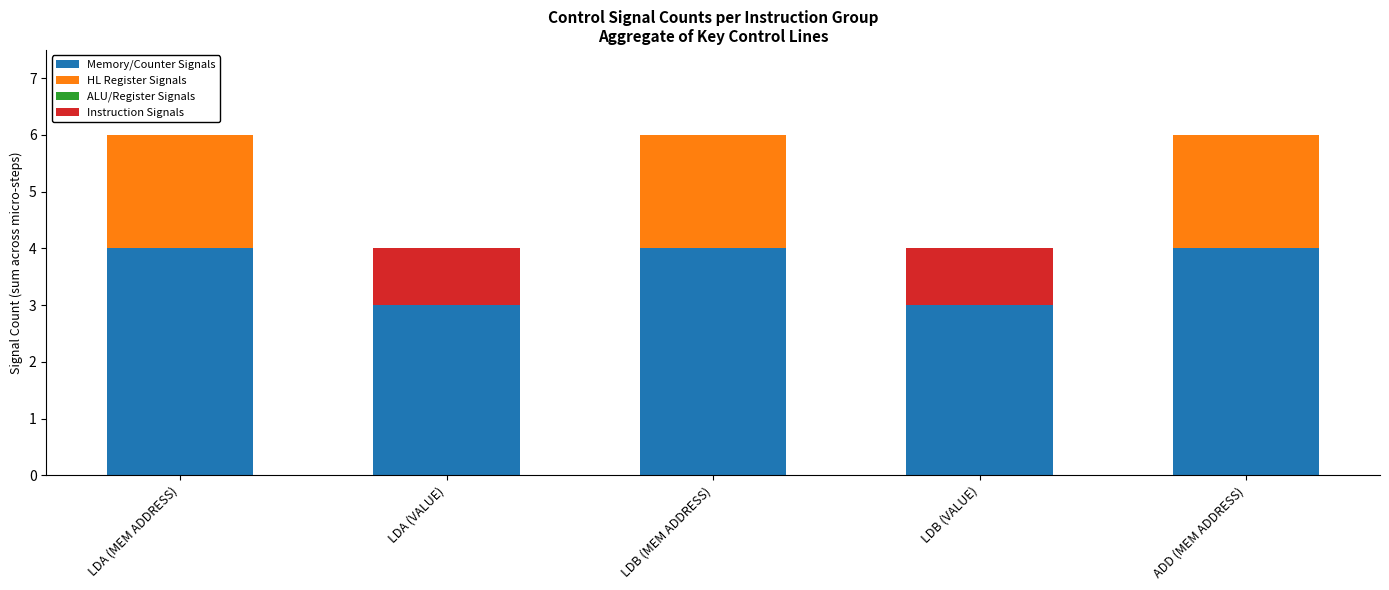

Count the number of categories in the chart.

5